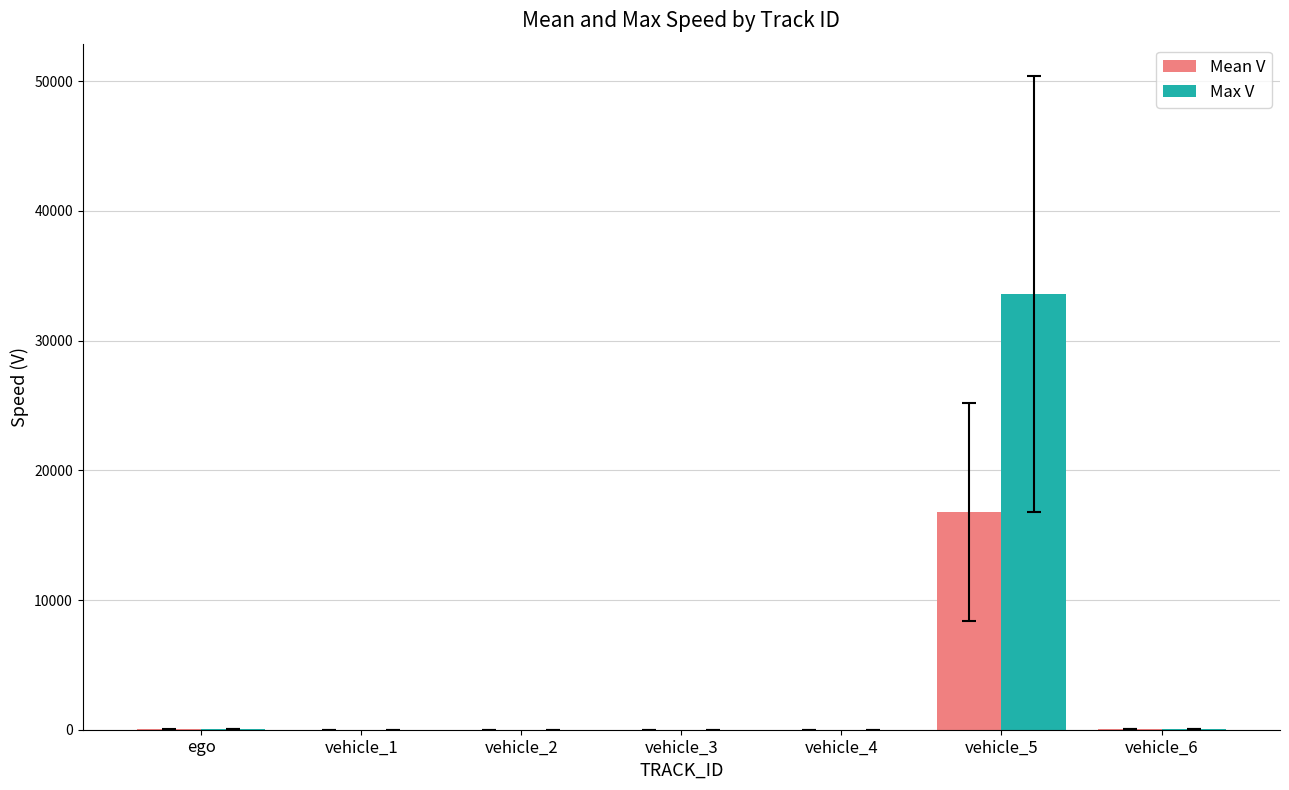

At which category is the sum across all series the highest?

vehicle_5